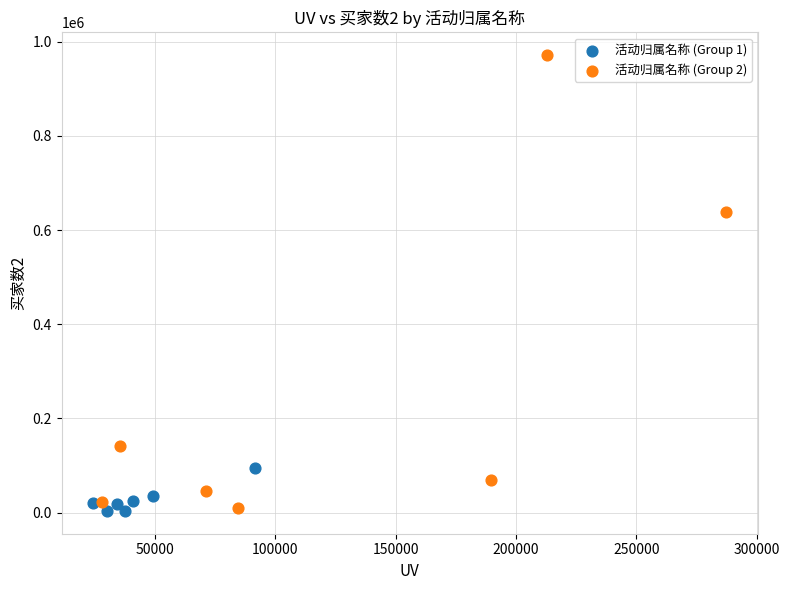

Which series contains the highest Y value?

活动归属名称 (Group 2)